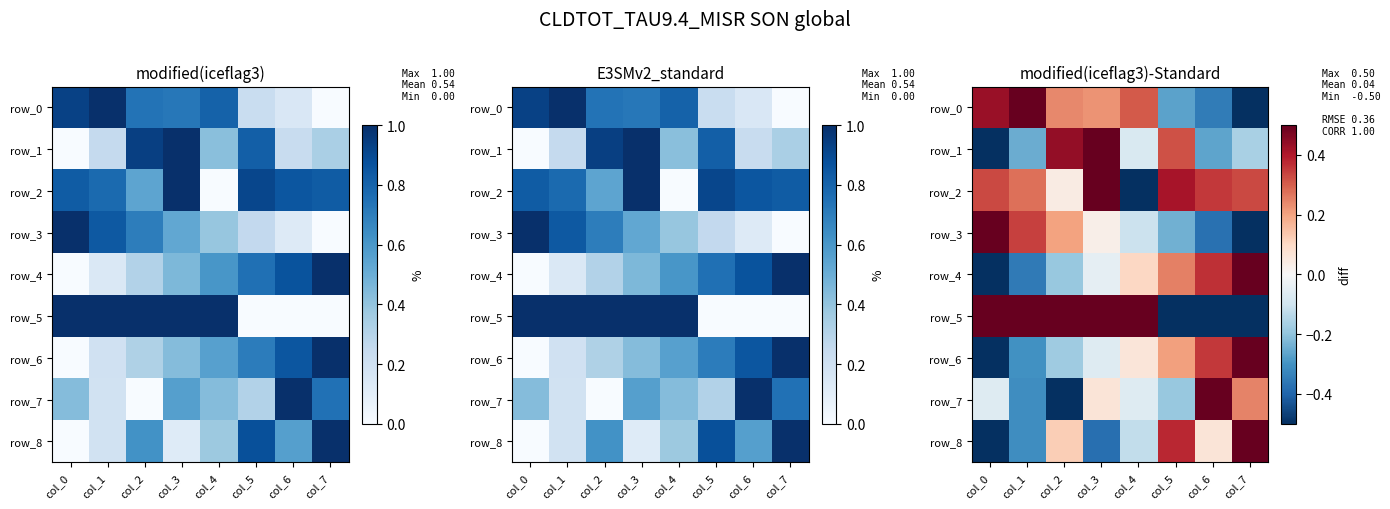

What is the lowest value of the row_5 series?

-0.5